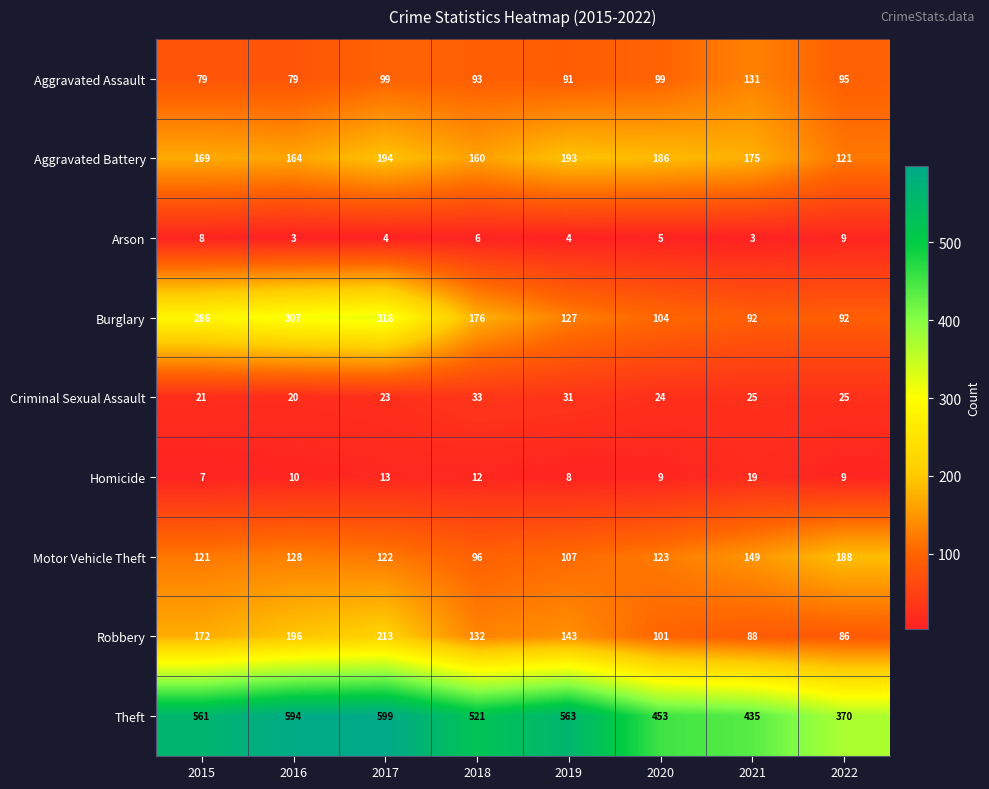

What is the total value across all series at 2019?

1267